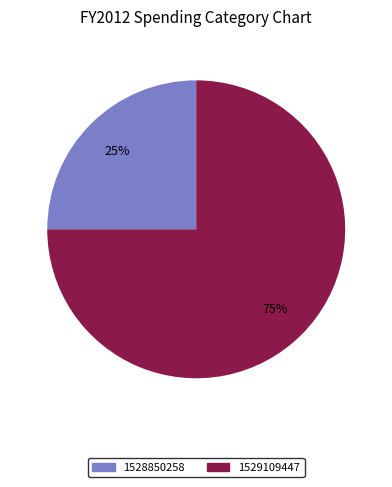

How many slices are in this pie chart?

2